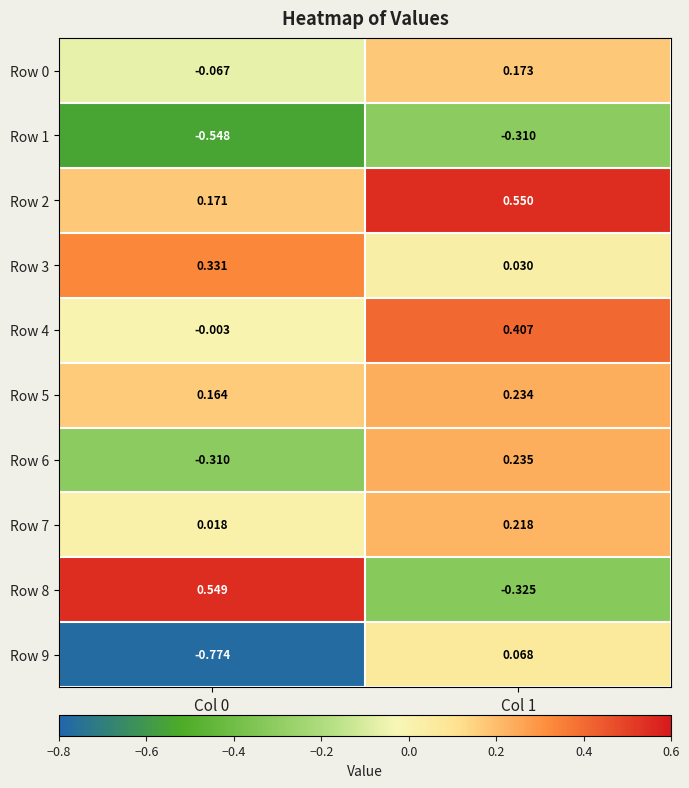

How many positive values does the Row 9 series have?

1